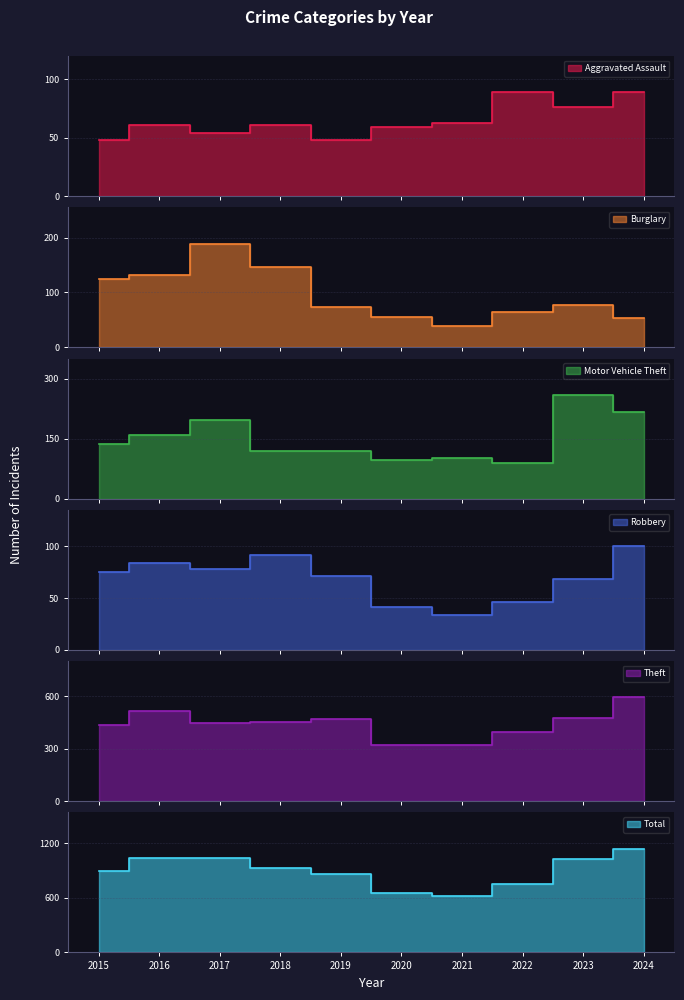

What is the greatest value displayed?

1142